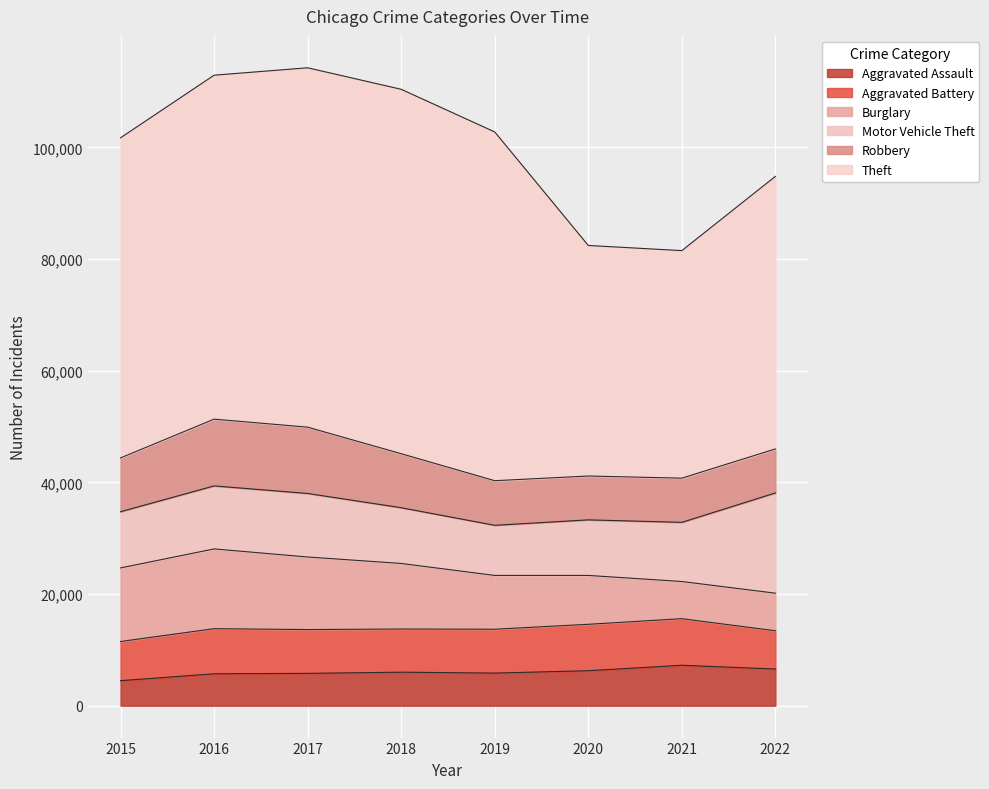

What is the total value across all series at 2015?

101738